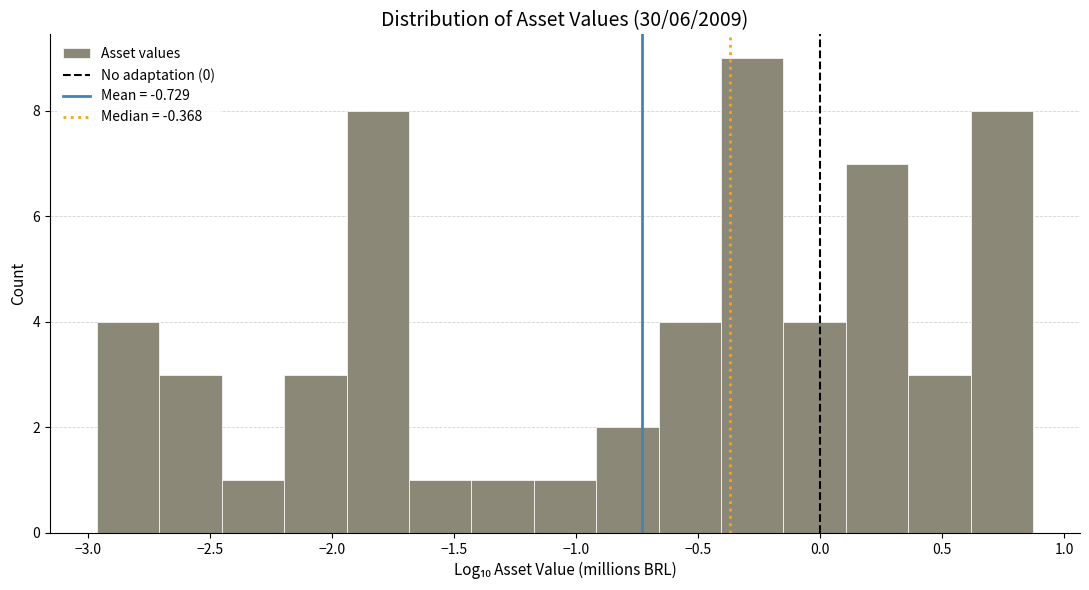

Reading left to right, transcribe this chart: for each bar, give the range it covers on the x-axis and its height. Neither the bar edges nor the heights are printed on the chart, so give them approximately, as read against the axes.

-2.95 to -2.70: 4
-2.70 to -2.45: 3
-2.45 to -2.20: 1
-2.20 to -1.95: 3
-1.95 to -1.70: 8
-1.70 to -1.45: 1
-1.45 to -1.15: 1
-1.15 to -0.90: 1
-0.90 to -0.65: 2
-0.65 to -0.40: 4
-0.40 to -0.15: 9
-0.15 to 0.10: 4
0.10 to 0.35: 7
0.35 to 0.60: 3
0.60 to 0.85: 8